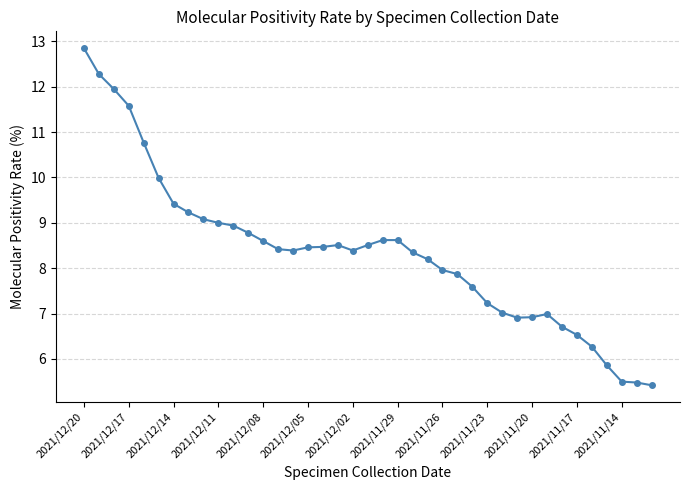

What is the difference between the maximum and minimum values?

7.4